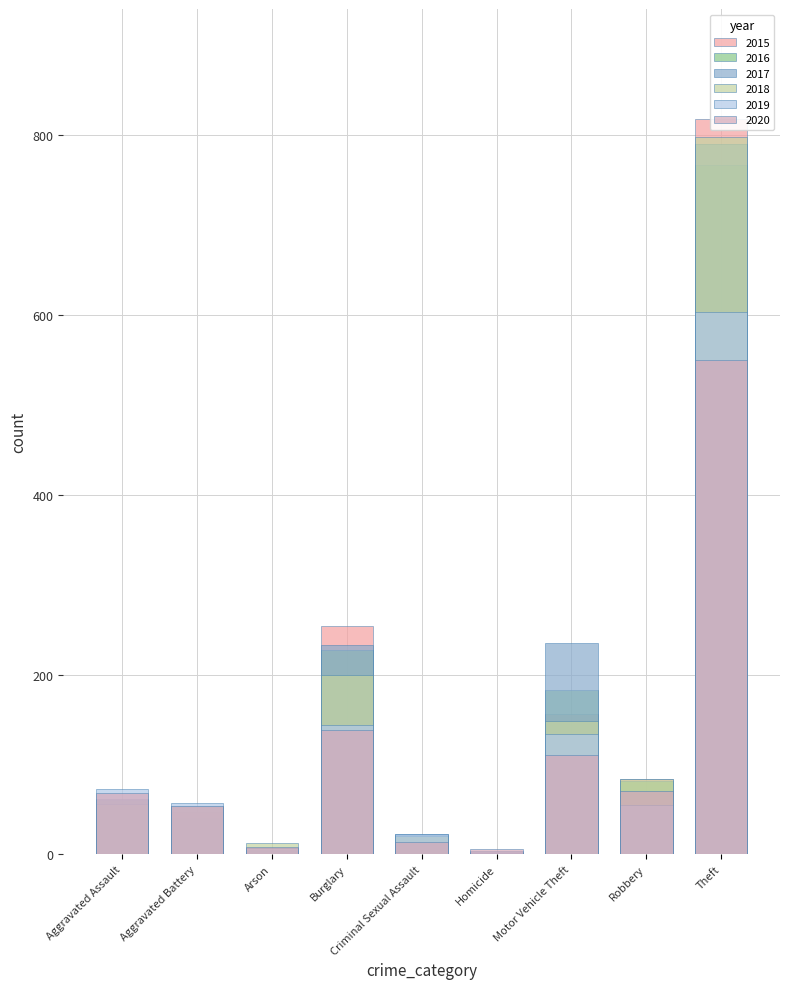

Between Theft and Aggravated Assault, which is larger?

Theft